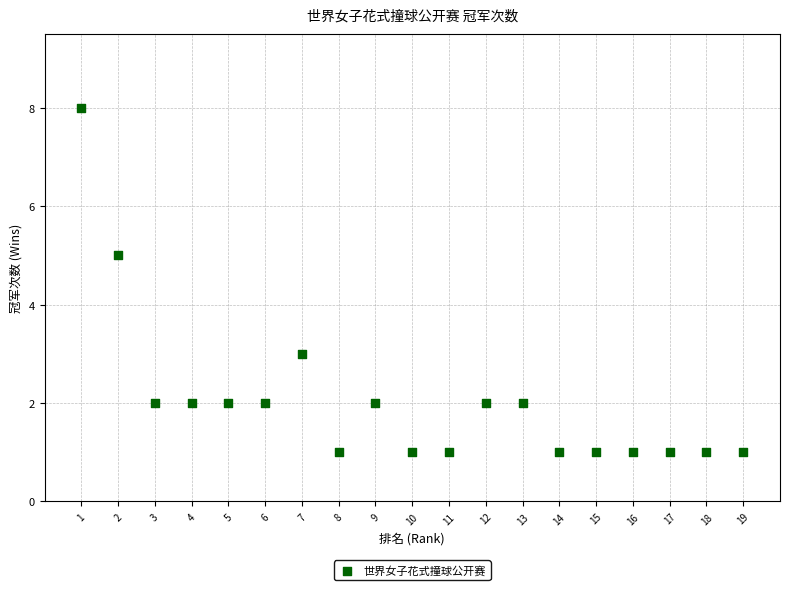

What is the range of Y values (max minus min)?

7